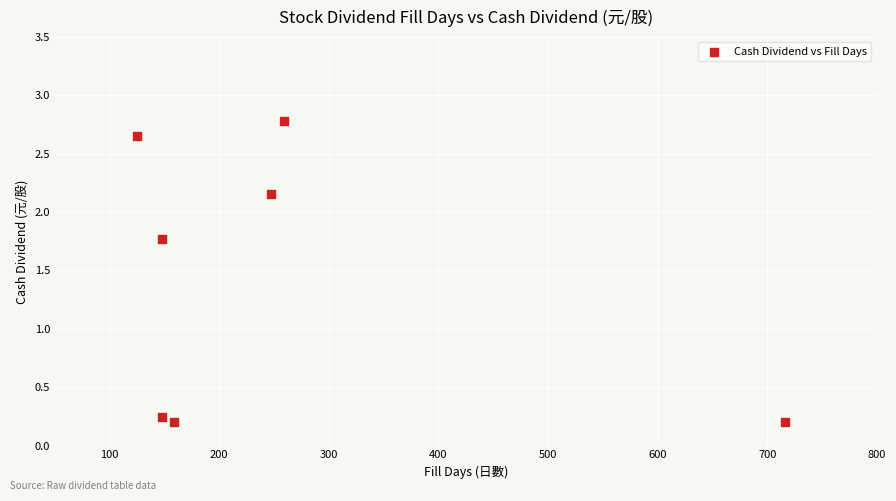

What is the average Y value?

1.4